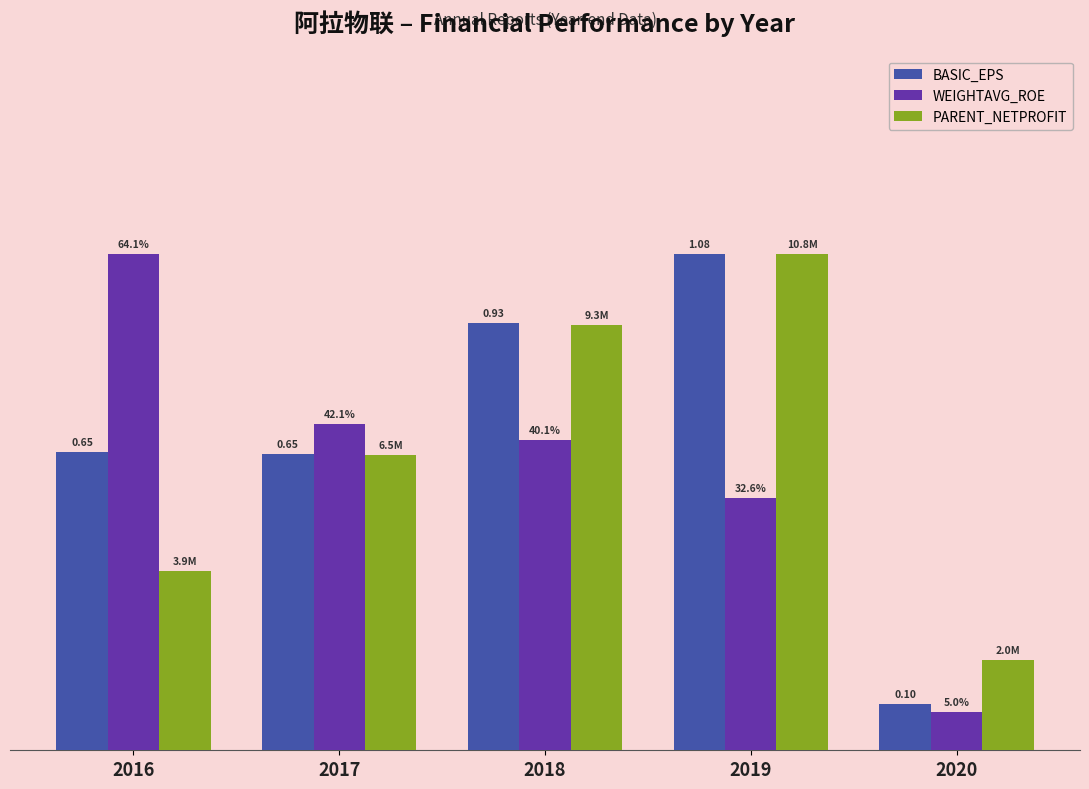

Which series changed the most between 2016 and 2017?

WEIGHTAVG_ROE